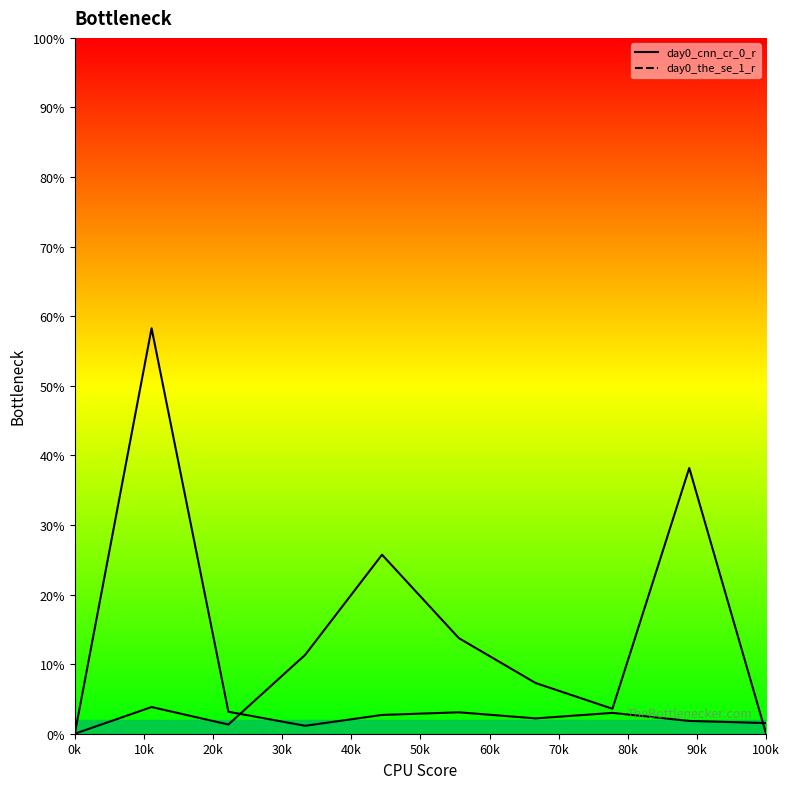

What is the value of the day0_the_se_1_r line point at the 5th from the left?

25.7